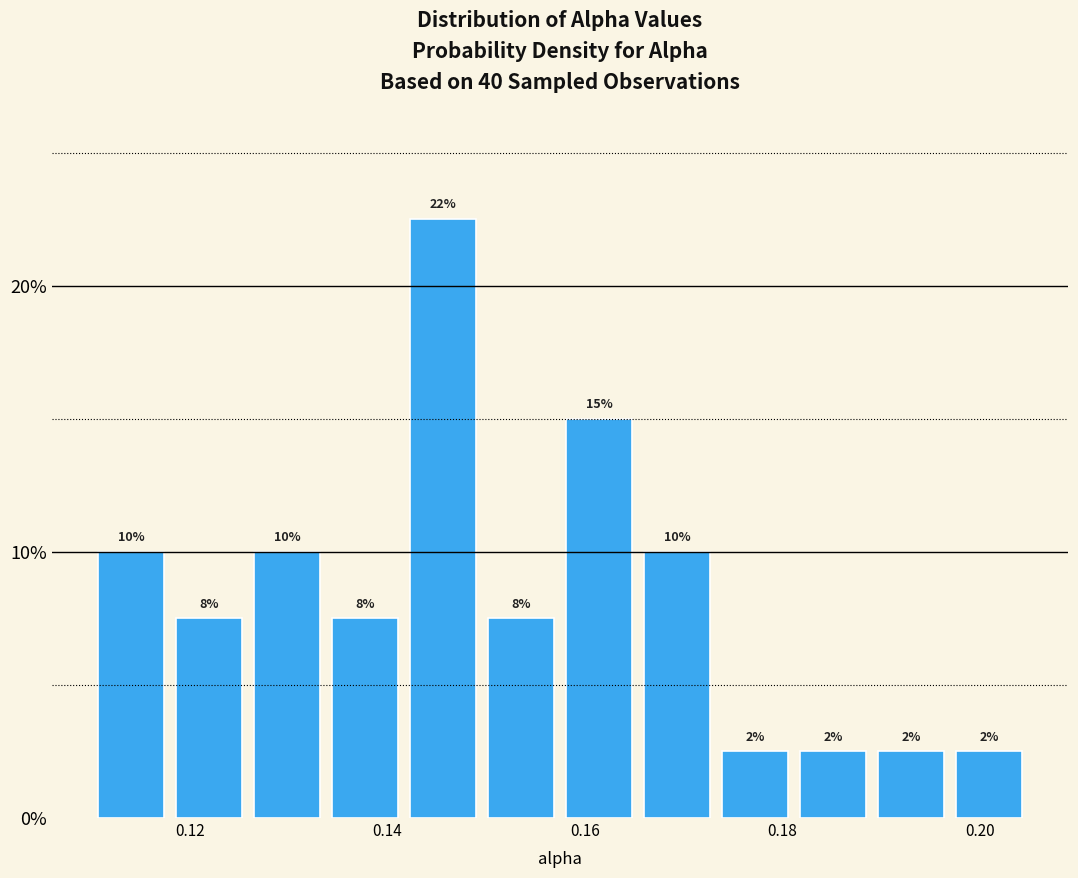

Around what value on the x-axis is the tallest bar? Give the approximate position of its centre, as read against the axis.

0.146